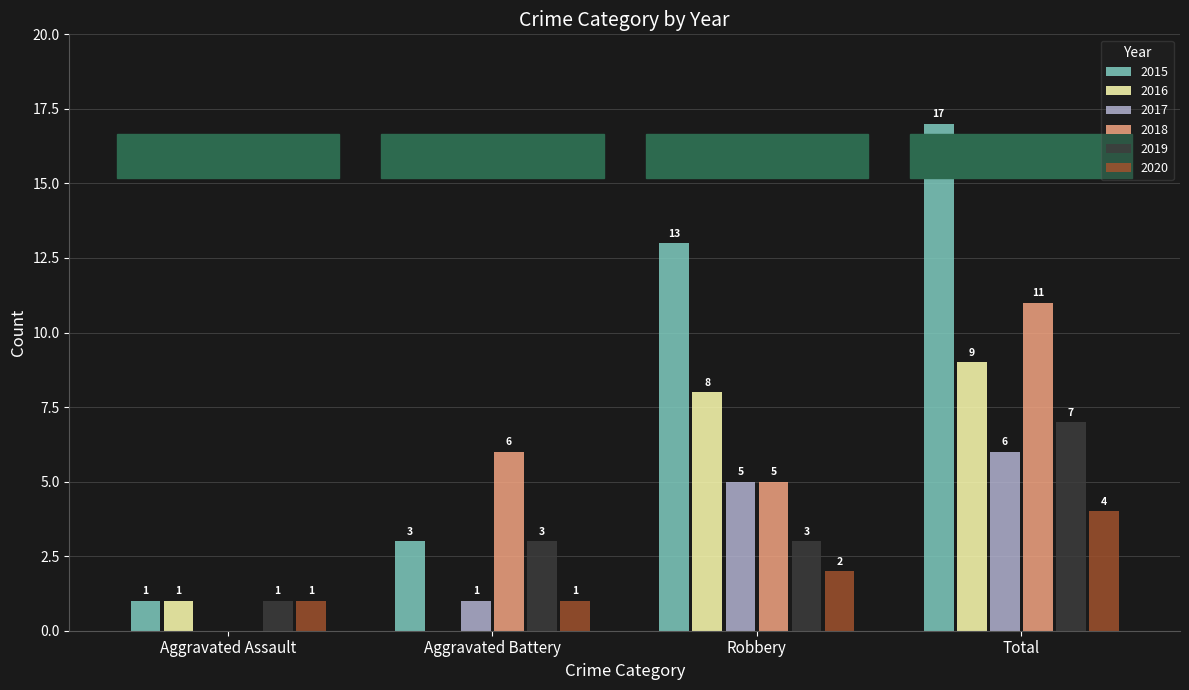

Which series changed the most between Aggravated Assault and Total?

2015